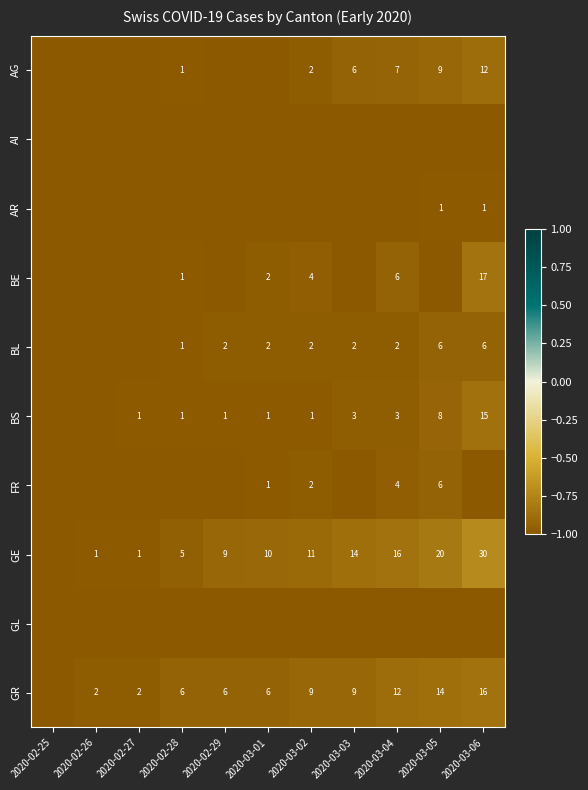

Is it true that FR equals 4 at 2020-03-04?

True